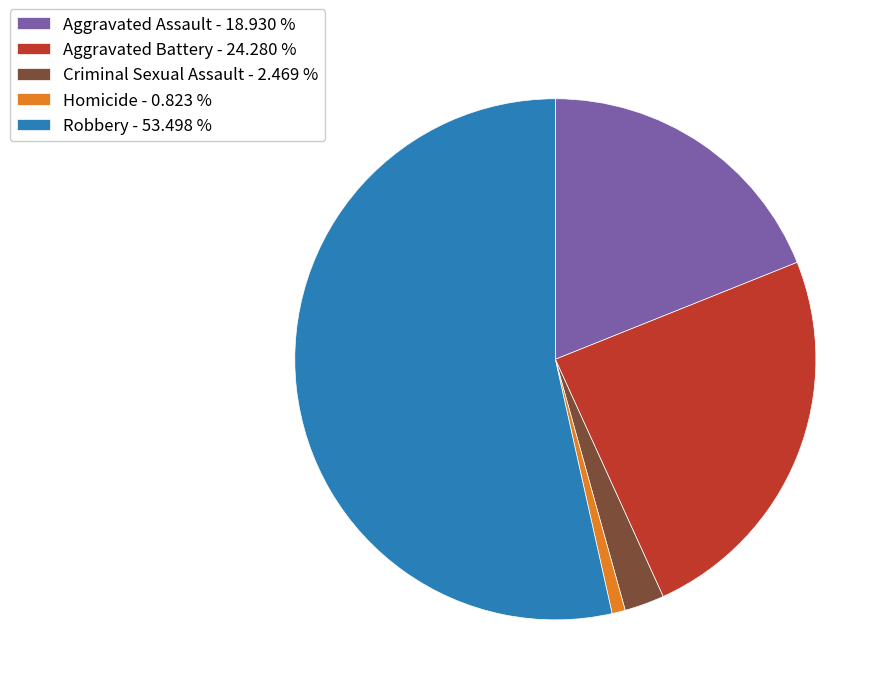

Rank the categories by value from lowest to highest.

Homicide, Criminal Sexual Assault, Aggravated Assault, Aggravated Battery, Robbery